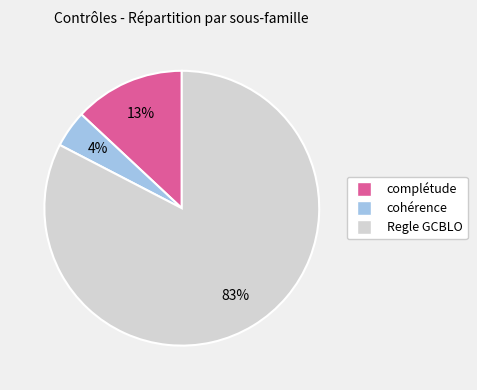

Is there any slice that represents more than half of the pie?

Yes